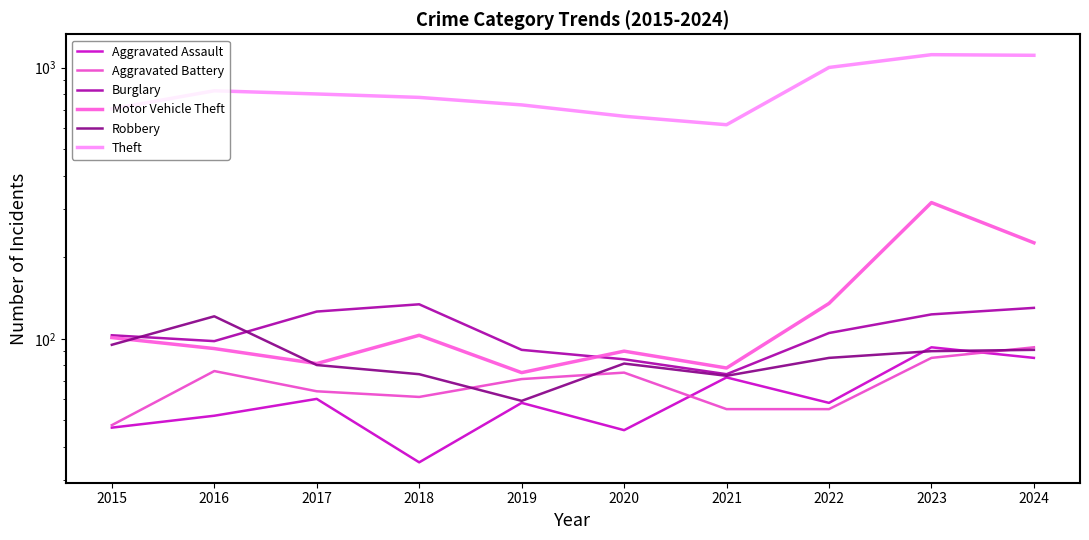

What is the sum of all Motor Vehicle Theft values?

1299